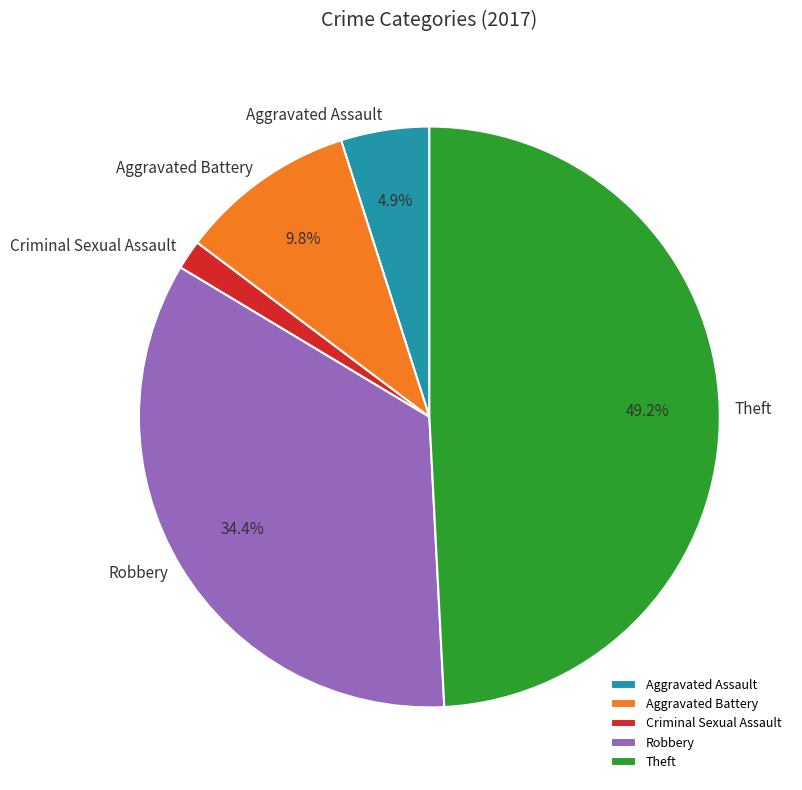

Combined, do Criminal Sexual Assault and Aggravated Assault account for over 50%?

No